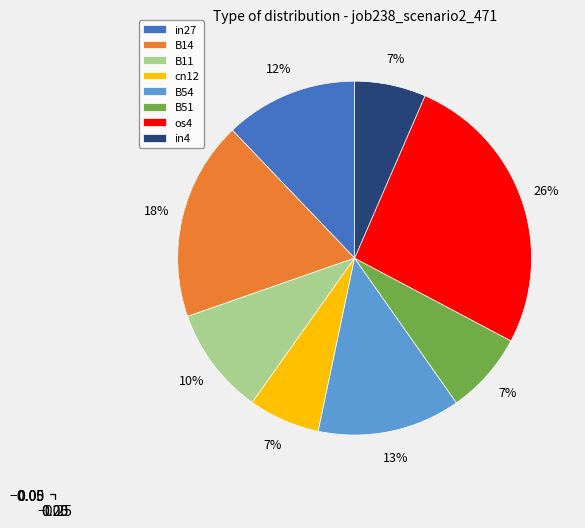

Between os4 and B11, which is larger?

os4